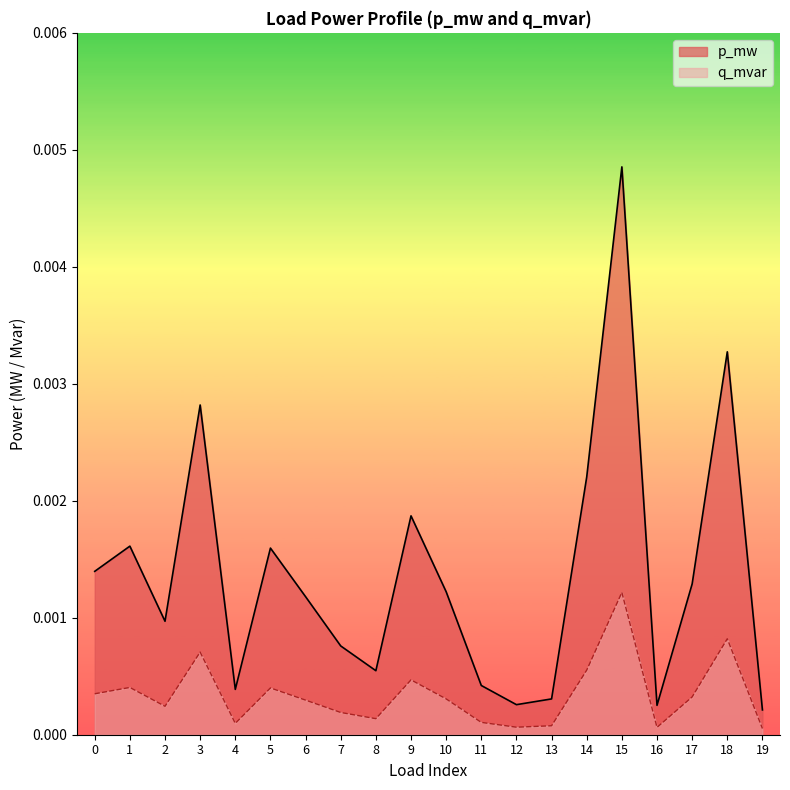

Between 6 and 15, which is larger?

15